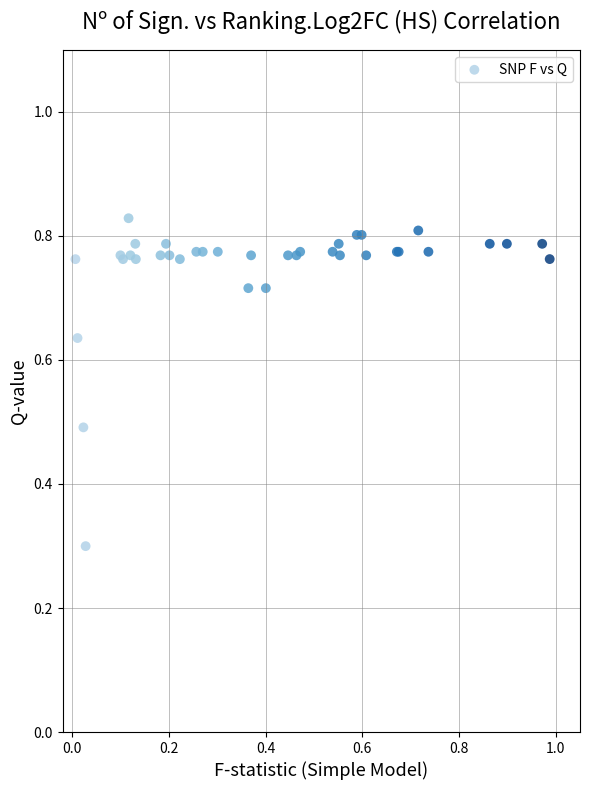

What Y value in the scatter plot is closest to 0?

0.3